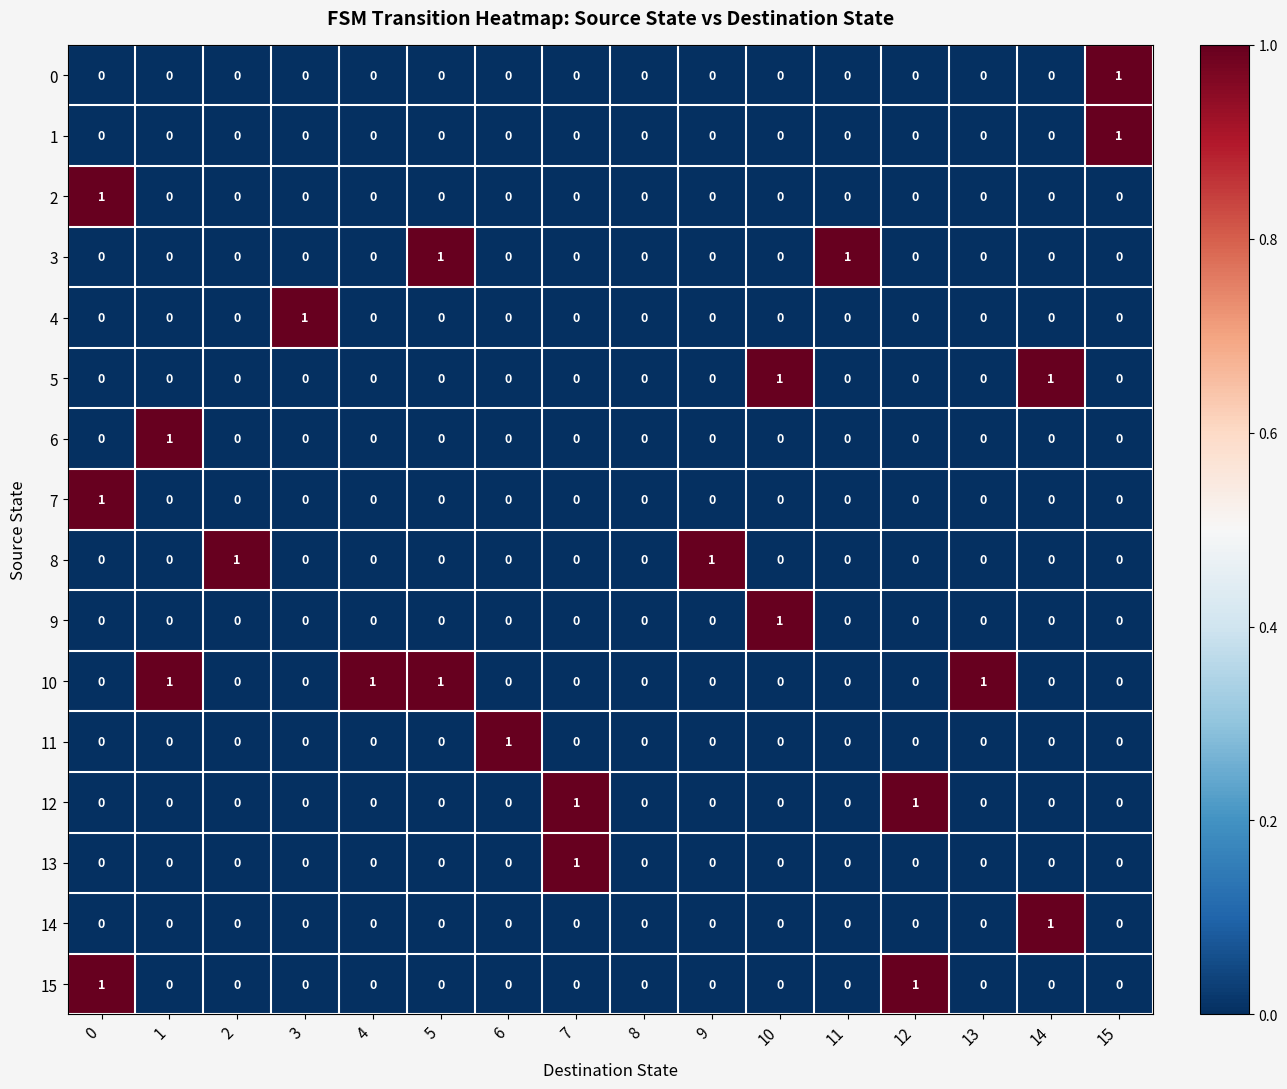

Count the number of categories in the chart.

16